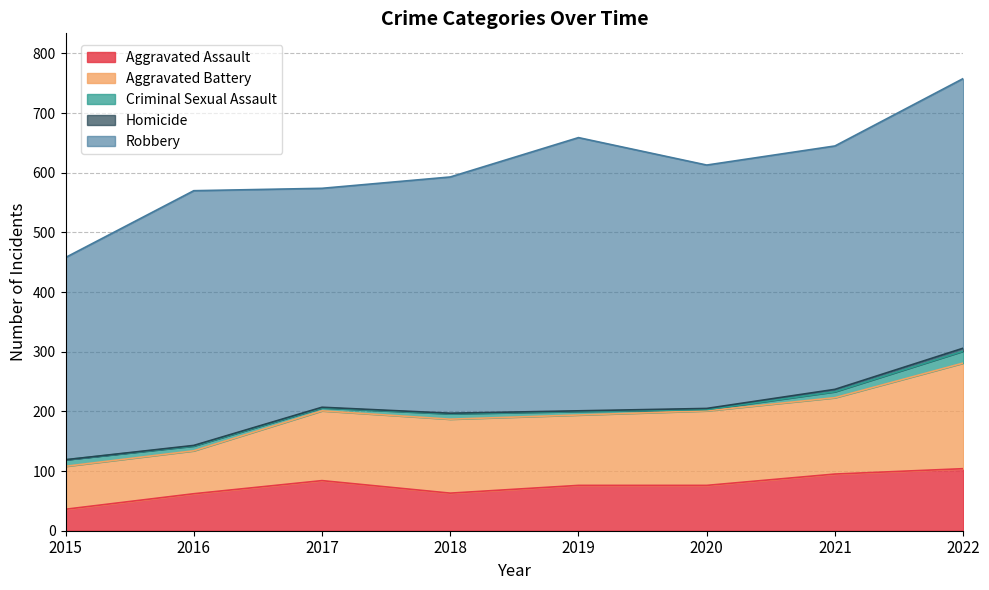

How many interior local valleys does the Aggravated Battery series have?

1